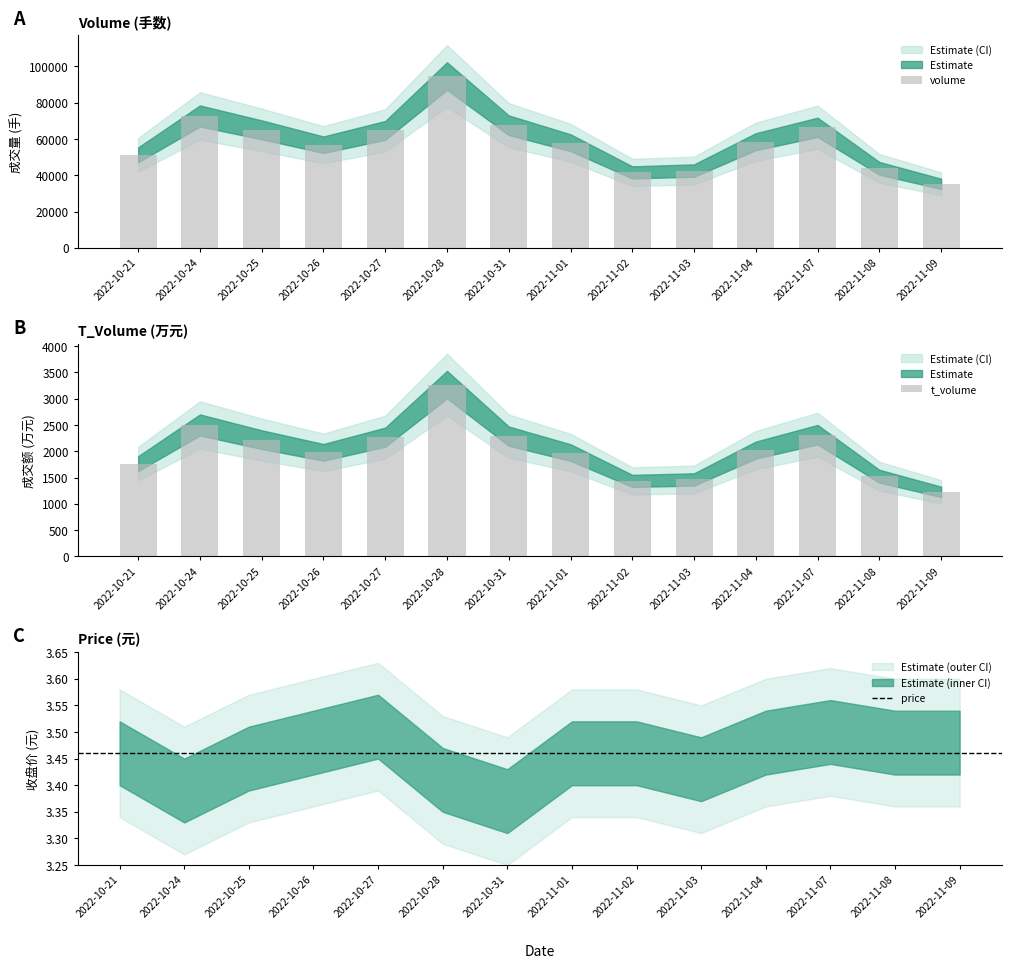

Where is t_volume nearest to the value 2248?

2022-10-27